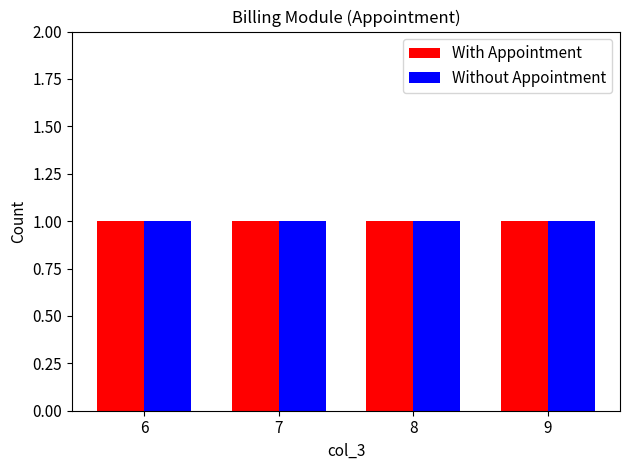

List the series in order of their peak value, highest first.

With Appointment, Without Appointment